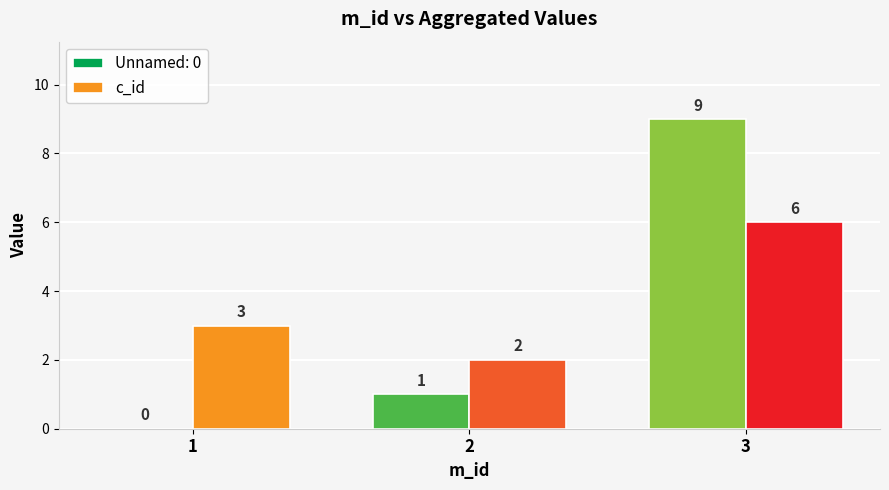

Reading left to right, extract all data points from this chart.

Unnamed: 0: 1=0	2=1	3=9
c_id: 1=3	2=2	3=6